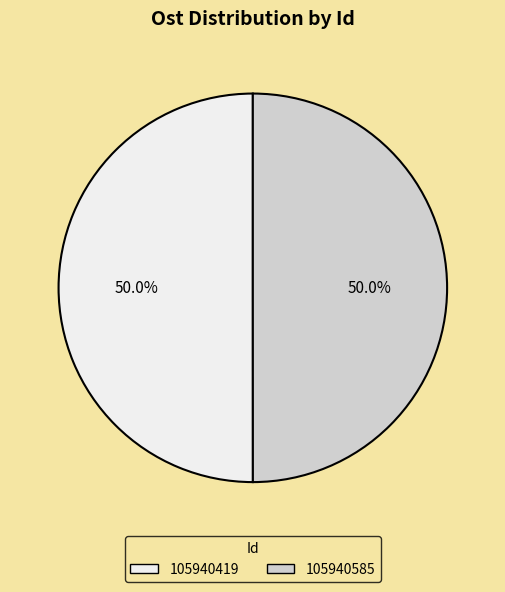

What is the total percentage of 105940585 and 105940419?

100.0%